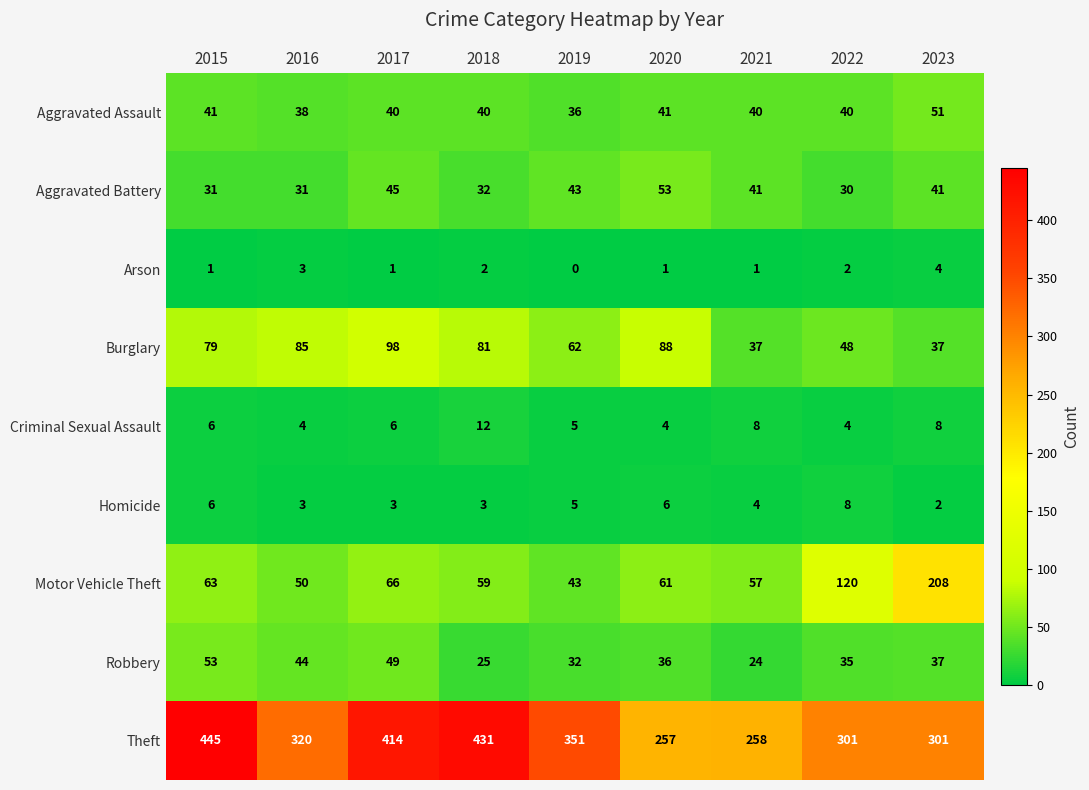

Which series changed the most between 2021 and 2022?

Motor Vehicle Theft